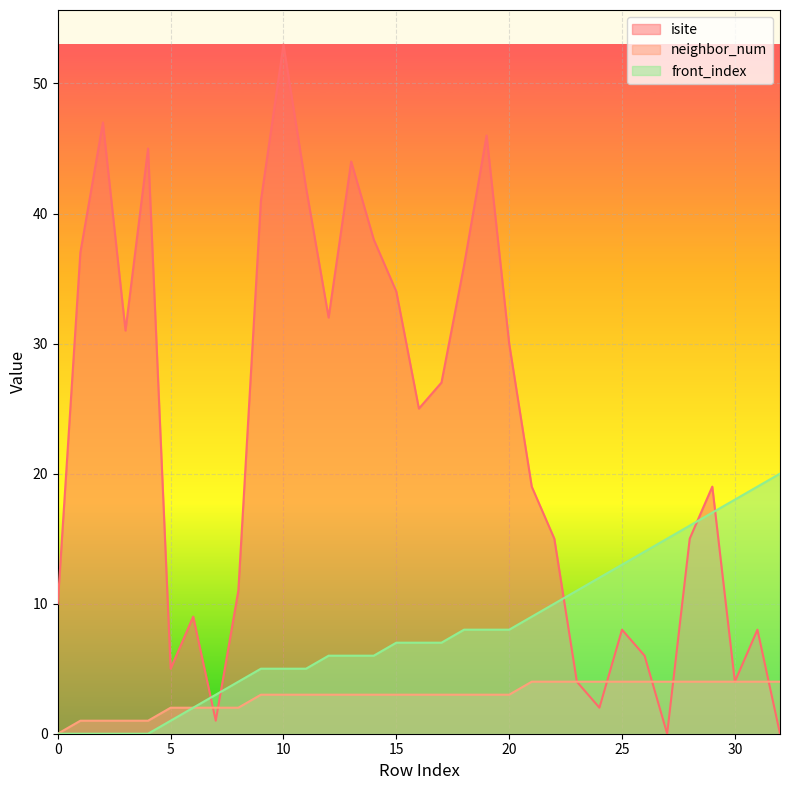

What is the difference between the isite values at 23 and 18?

32